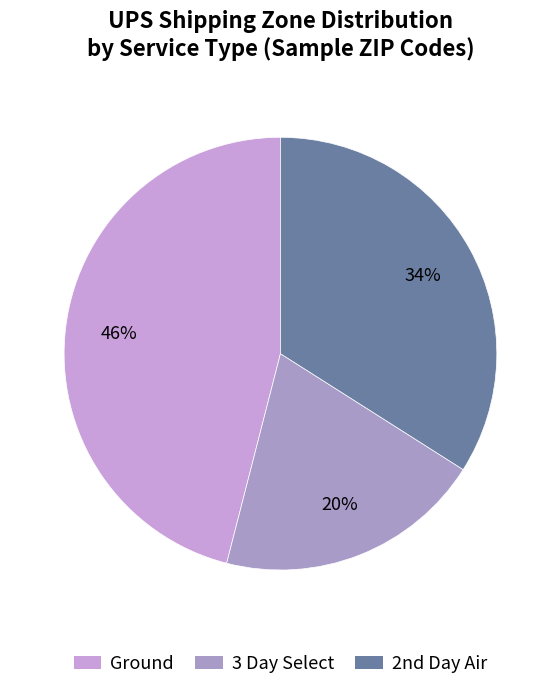

Which category has the smallest portion of the pie?

3 Day Select